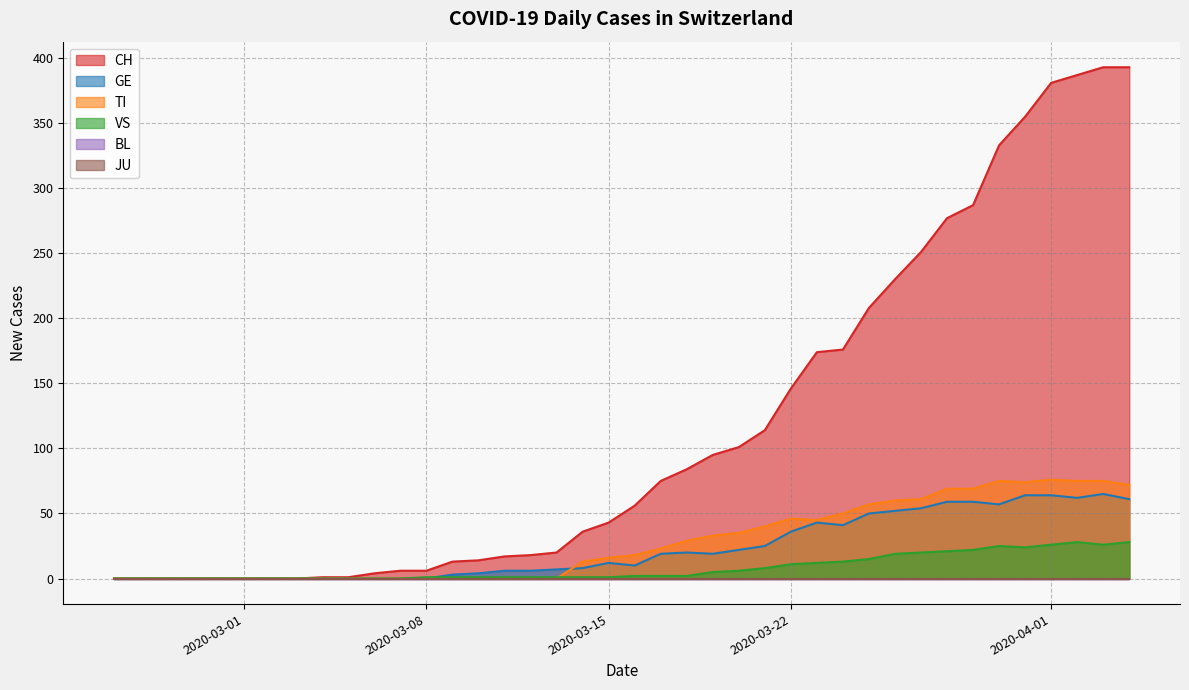

Does the chart display data point markers on the line(s)?

No